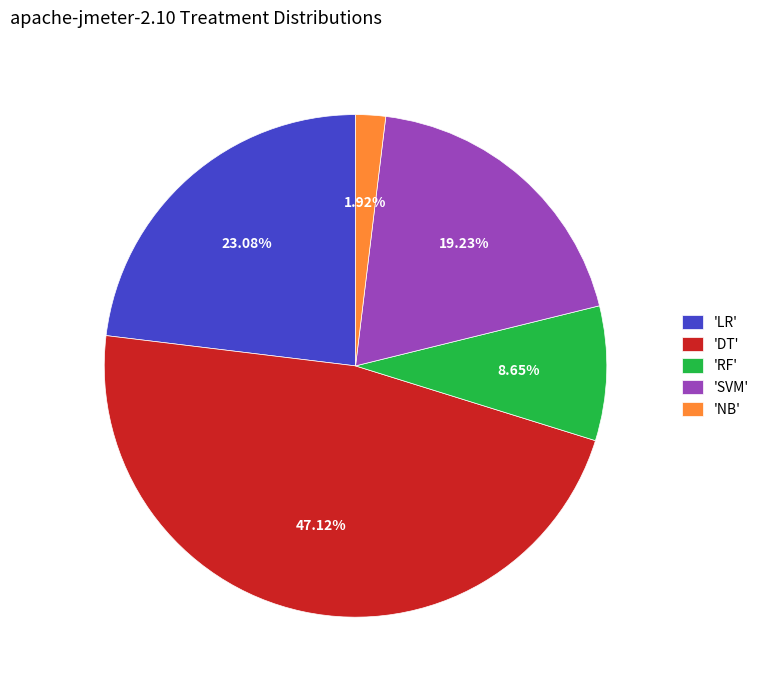

Rank the categories by value from lowest to highest.

'NB', 'RF', 'SVM', 'LR', 'DT'